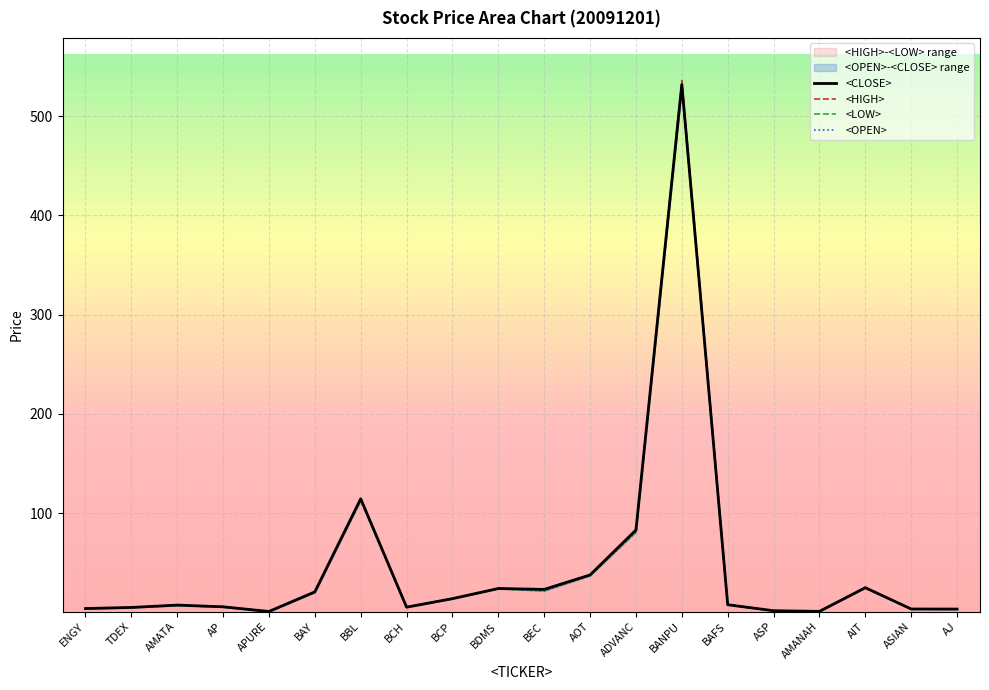

List the labels in order of <OPEN> value, smallest first.

APURE, AMANAH, ASP, AJ, ASIAN, ENGY, TDEX, BCH, AP, AMATA, BAFS, BCP, BAY, BEC, BDMS, AIT, AOT, ADVANC, BBL, BANPU